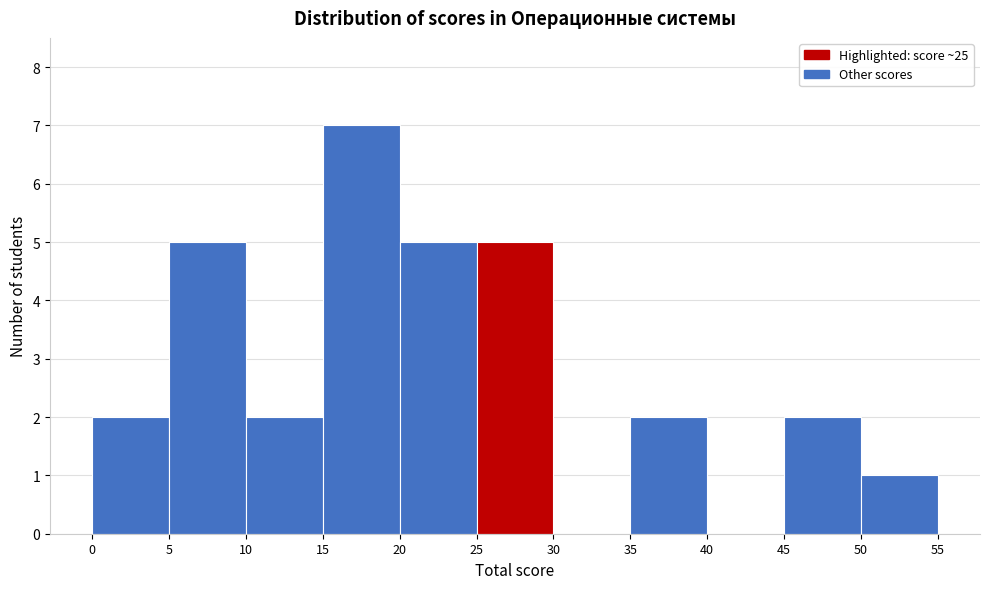

Which range on the x-axis has the tallest bar?

15 to 20